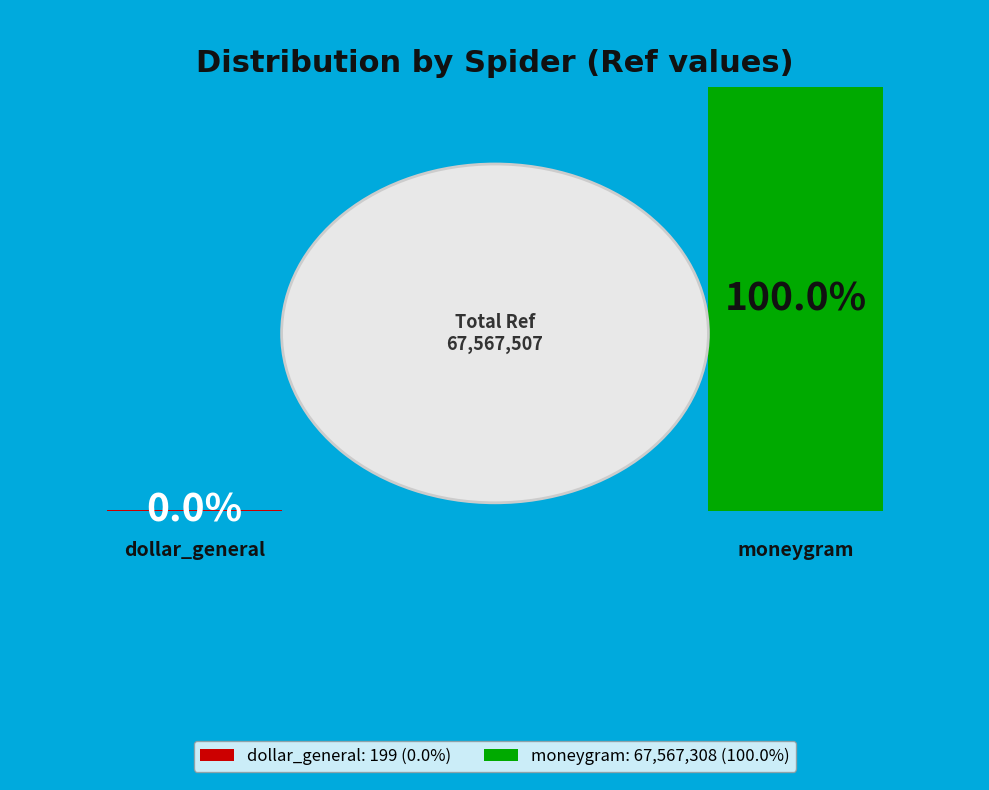

Count the number of slices in the pie.

2